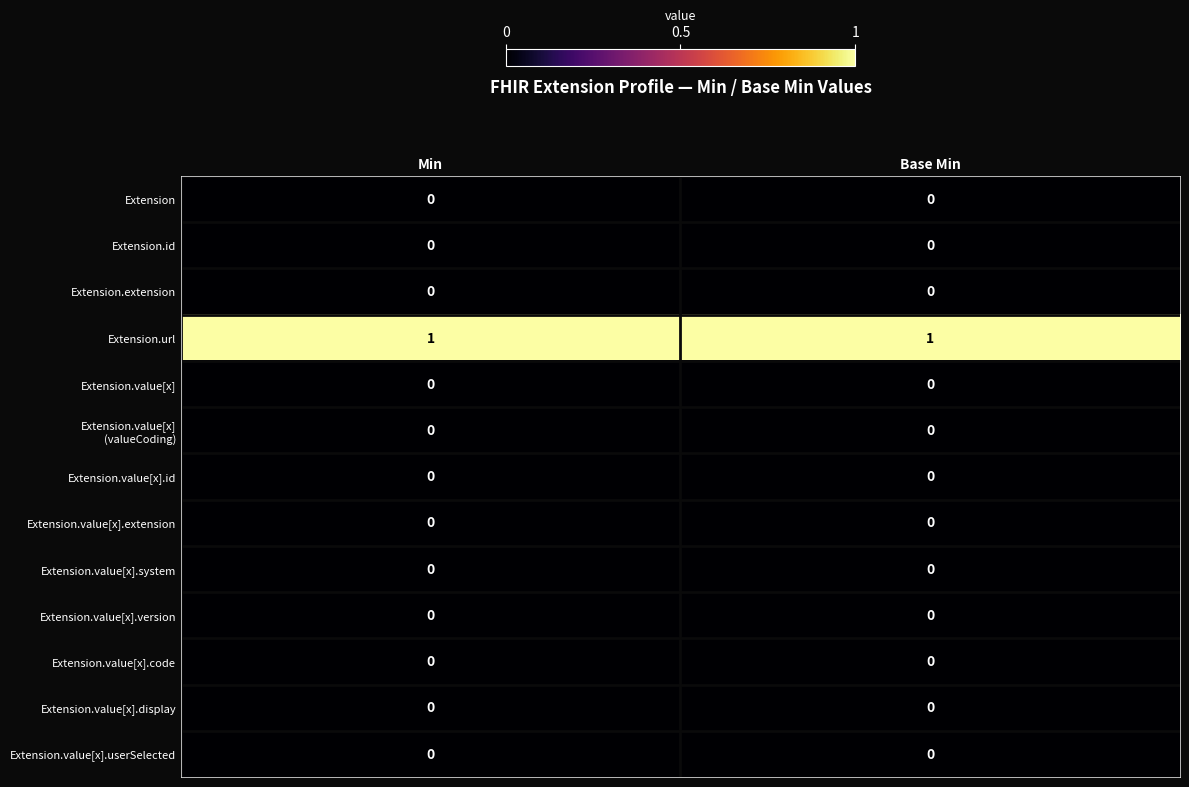

Which series has the largest total across all categories?

Extension.url